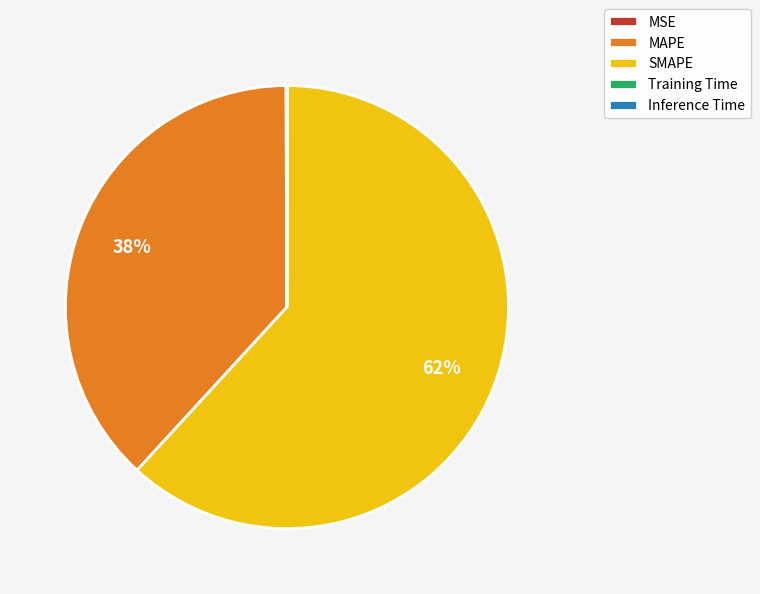

To the nearest percent, what percentage of the pie is SMAPE?

62%